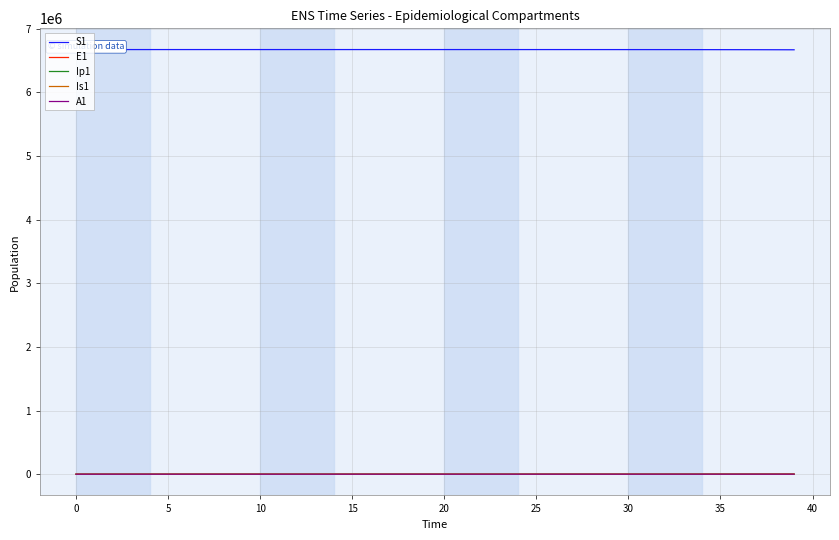

What is the average value of the E1 series?

196.8